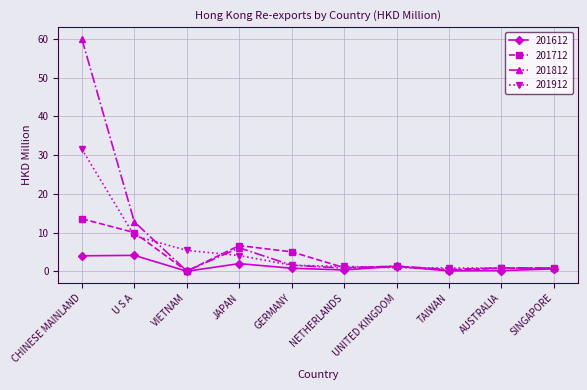

What position from the left is GERMANY?

5